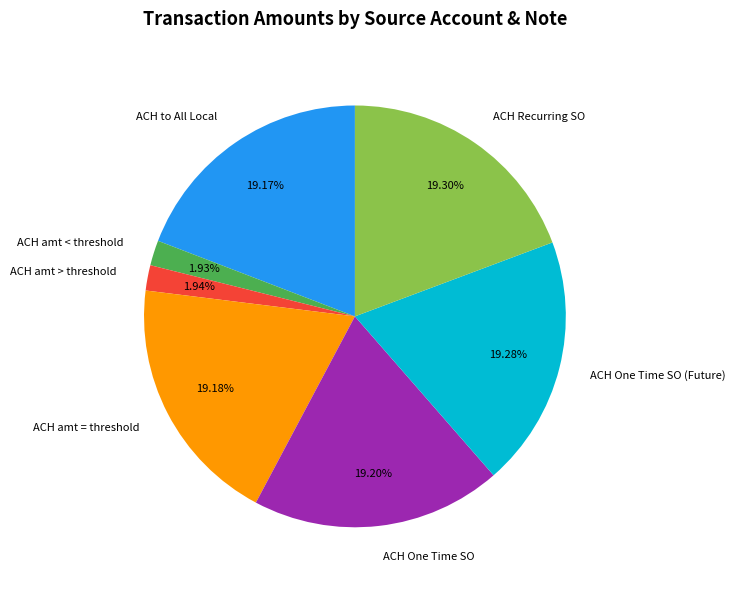

Count the number of slices in the pie.

7